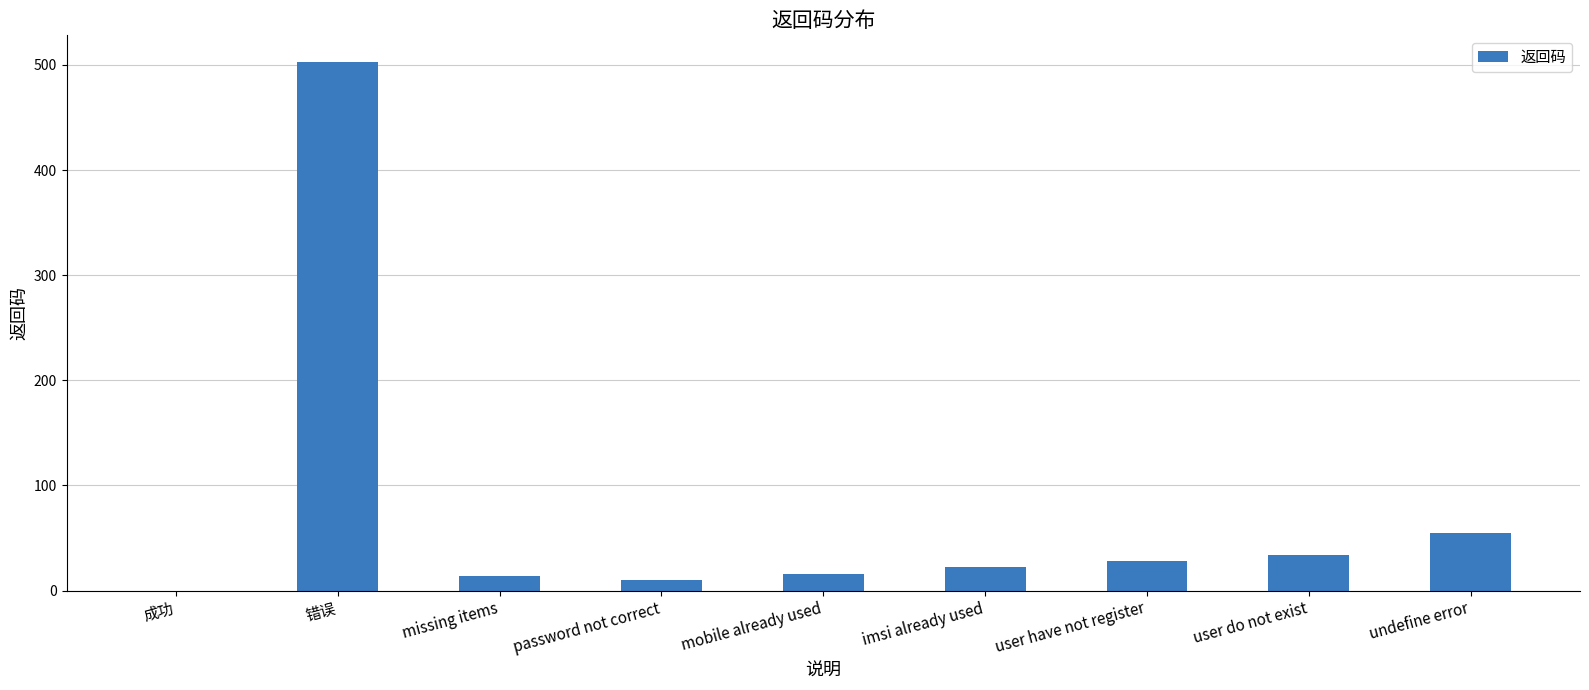

Count the number of categories in the chart.

9